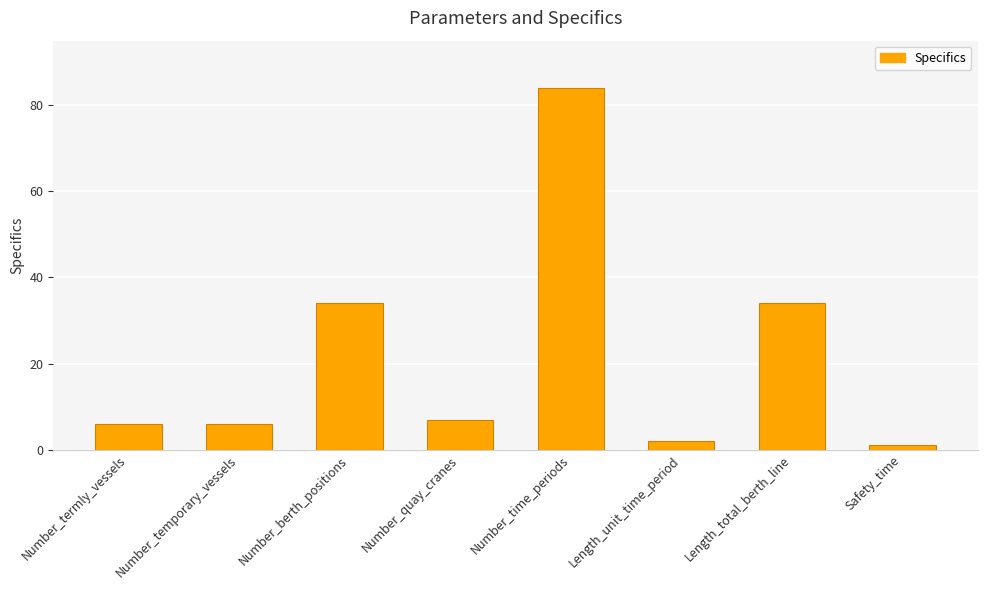

What value does the data have at Length_total_berth_line?

34